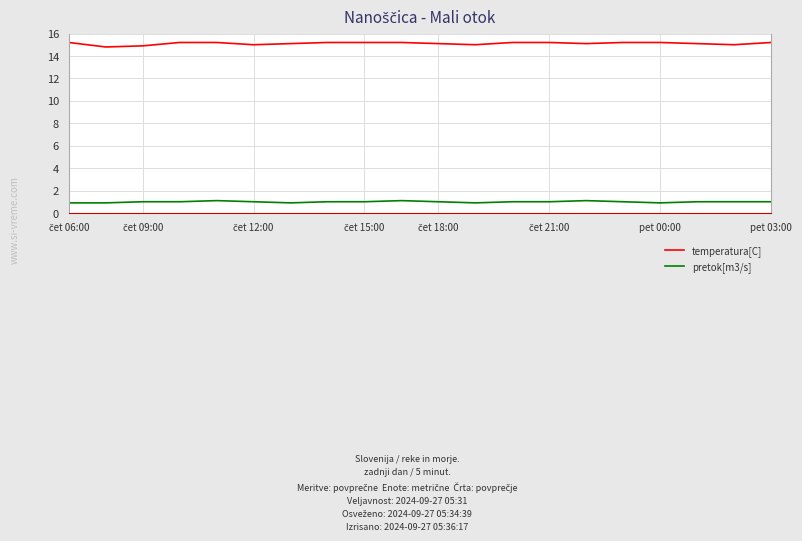

What is the minimum value for pretok[m3/s]?

0.9